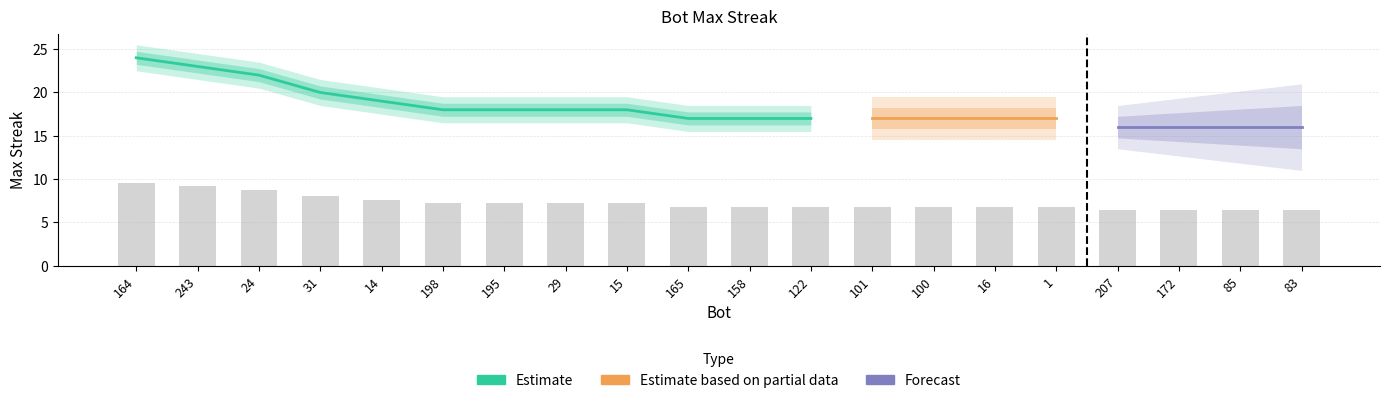

Approximately how many times larger is the value at 207 compared to 24?

0.7